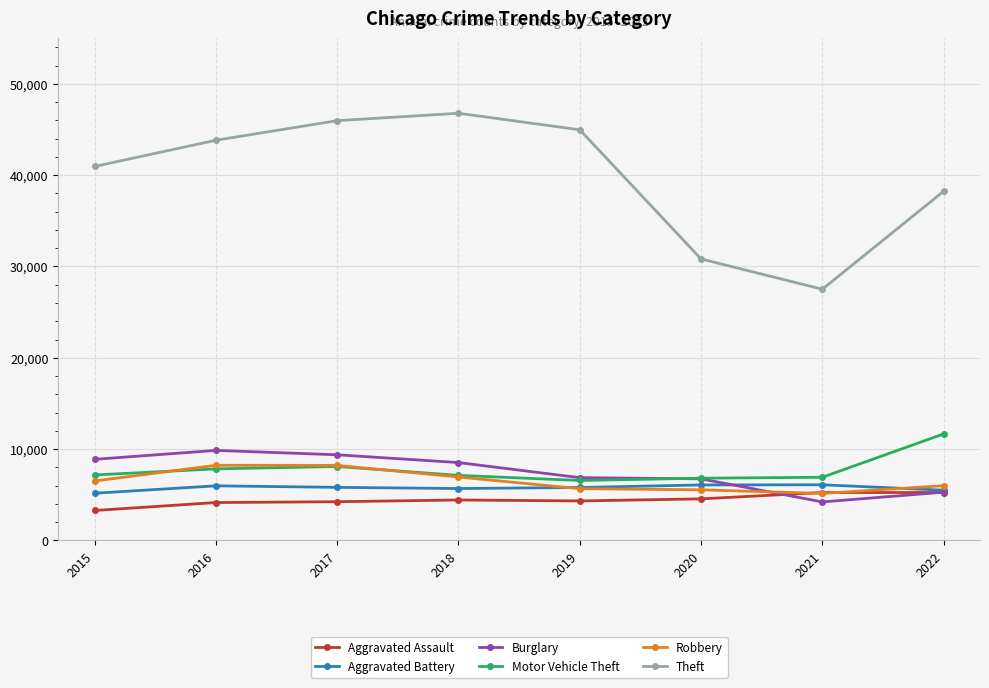

What is the maximum value shown in the chart?

46784